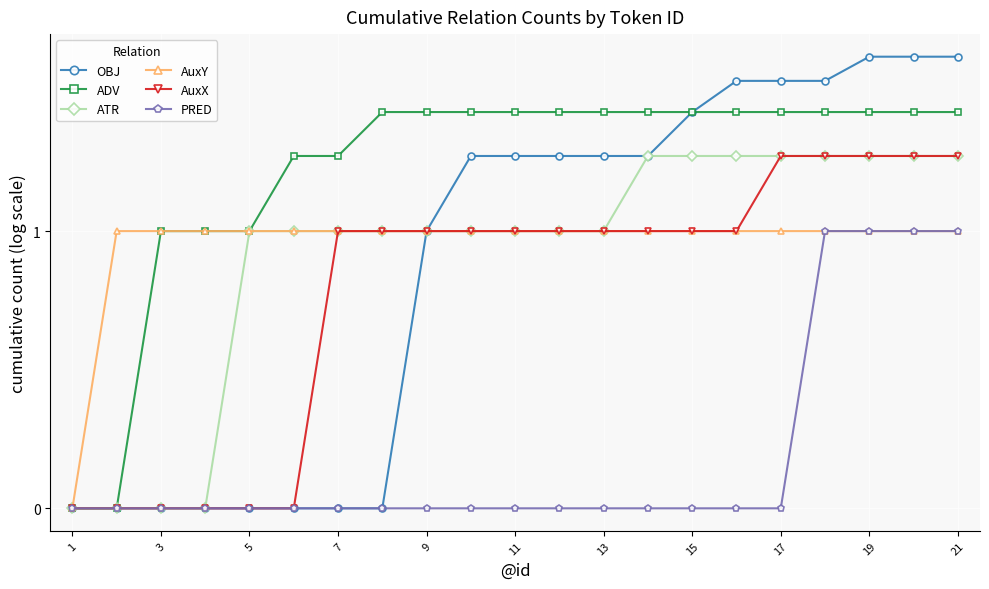

Count the number of categories in the chart.

21